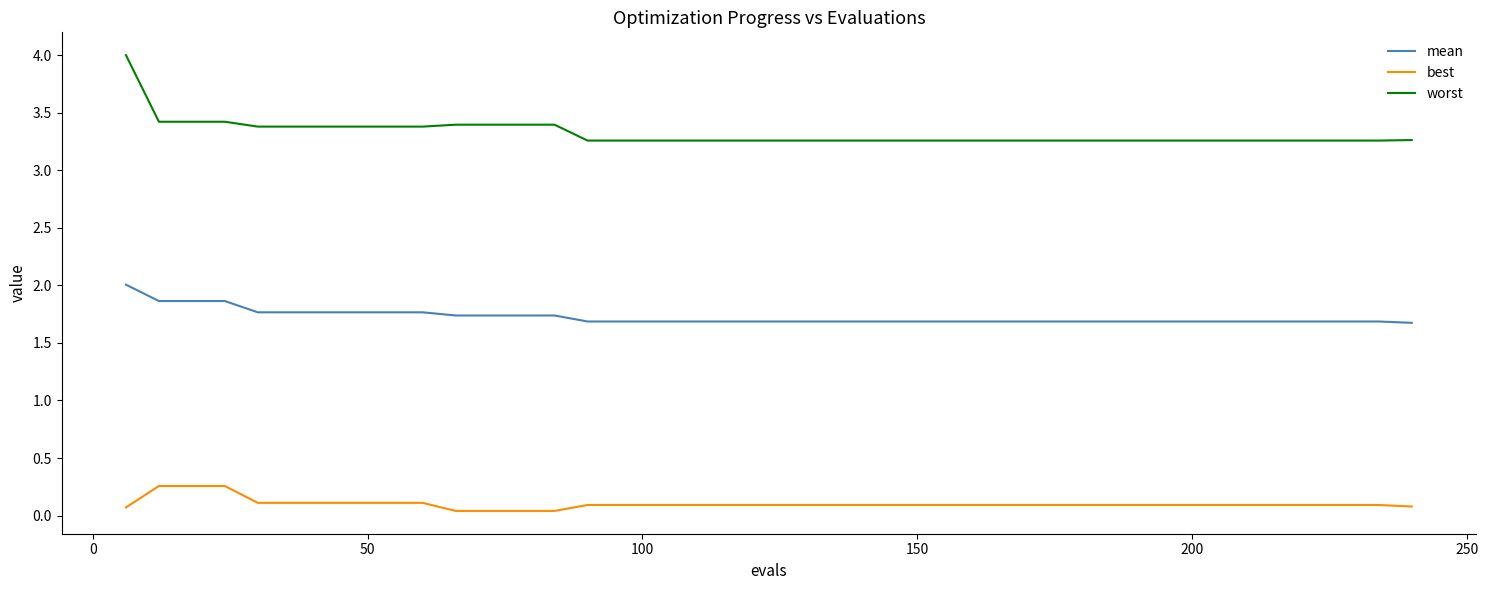

True or false: best and mean cross at least once.

False